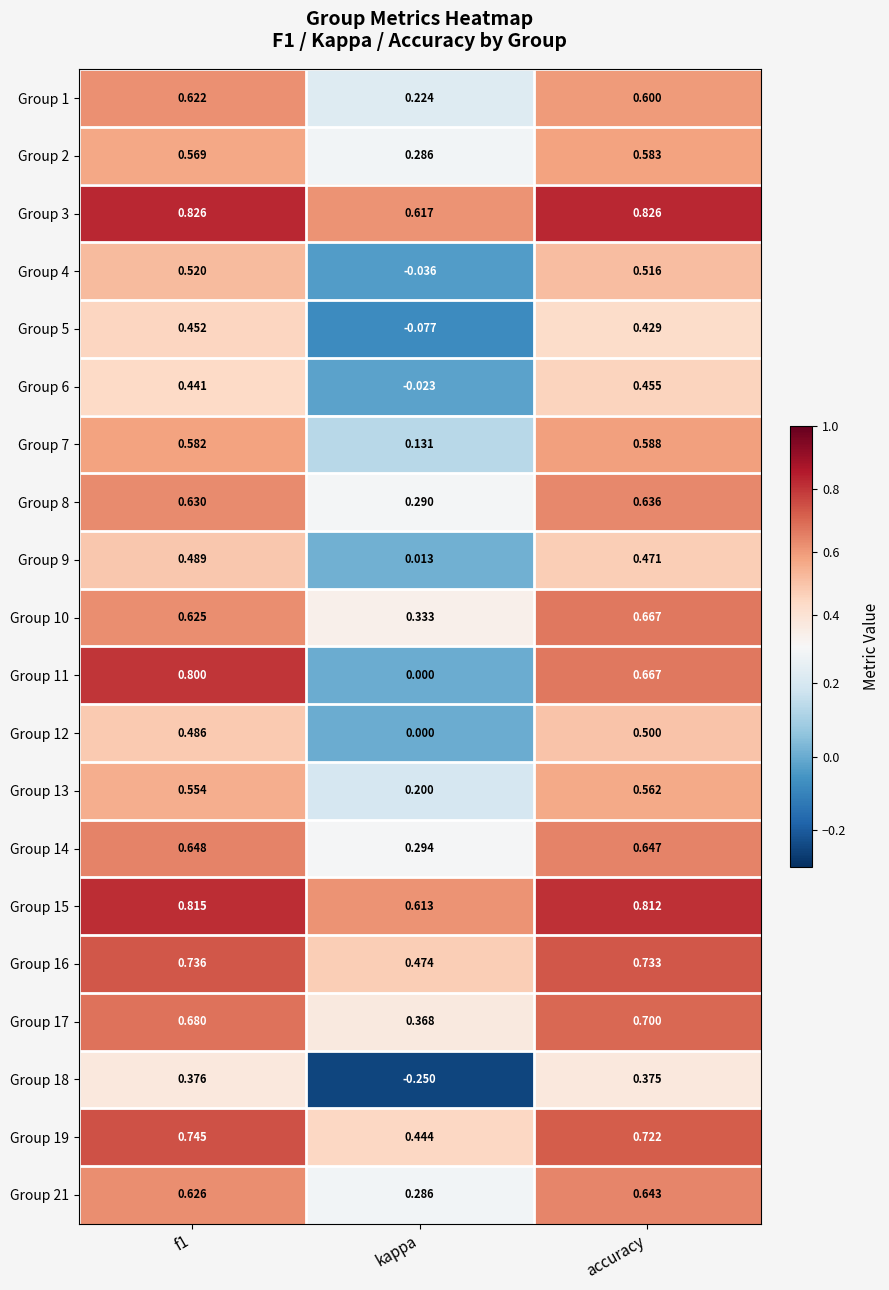

At which label does Group 12 reach its peak?

accuracy